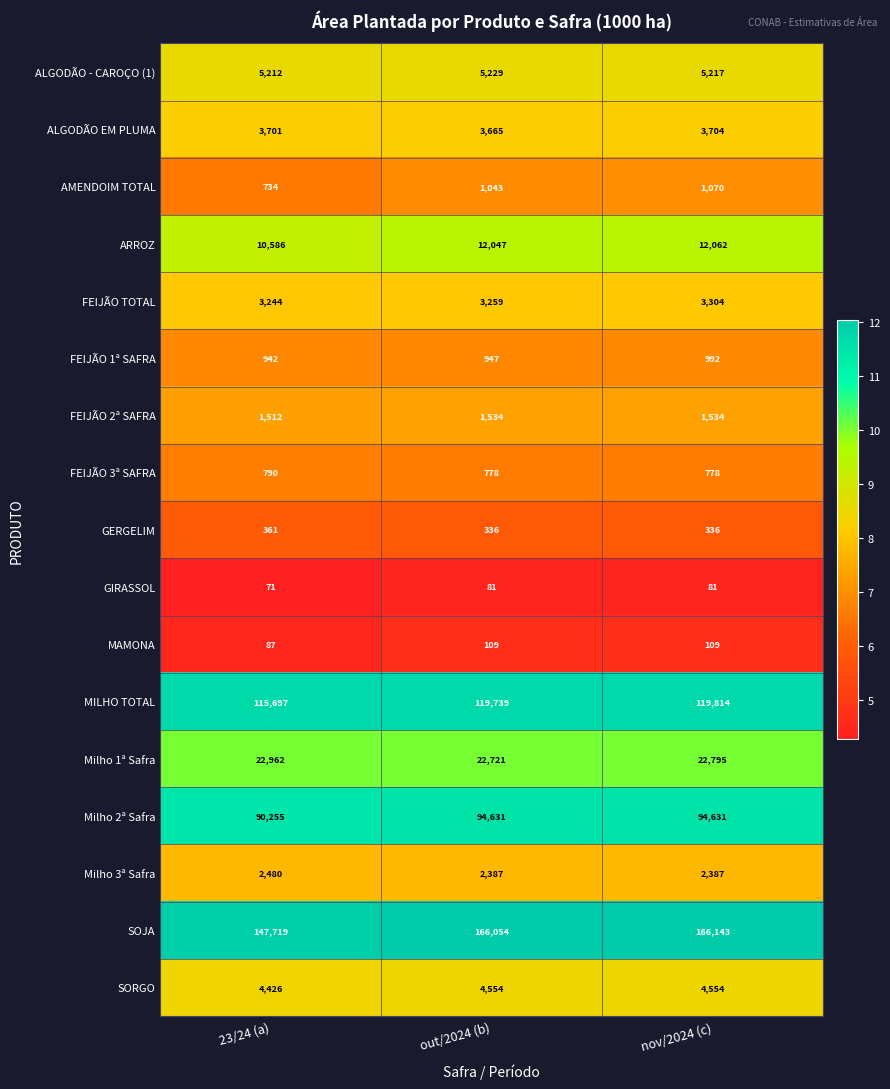

The FEIJÃO 3ª SAFRA series shows 790 at 23/24 (a). True or false?

True